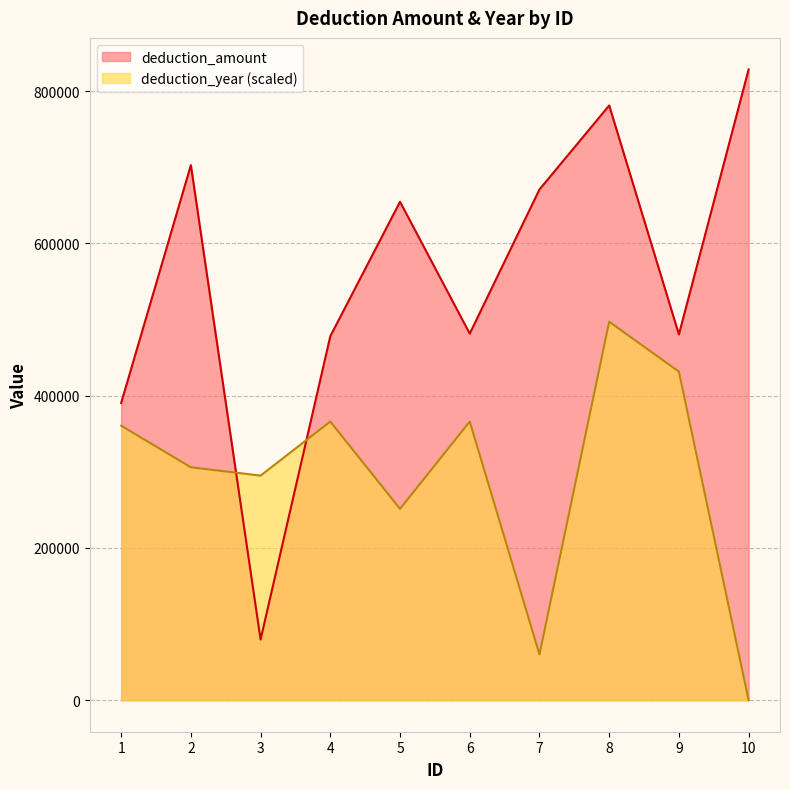

What value does the deduction_amount series have at 9?

480318.0